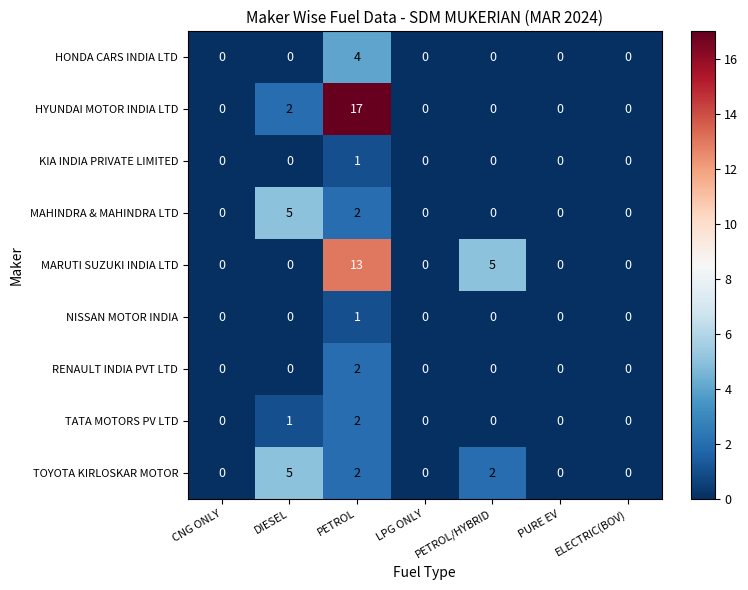

At how many categories does at least one series exceed 11?

1